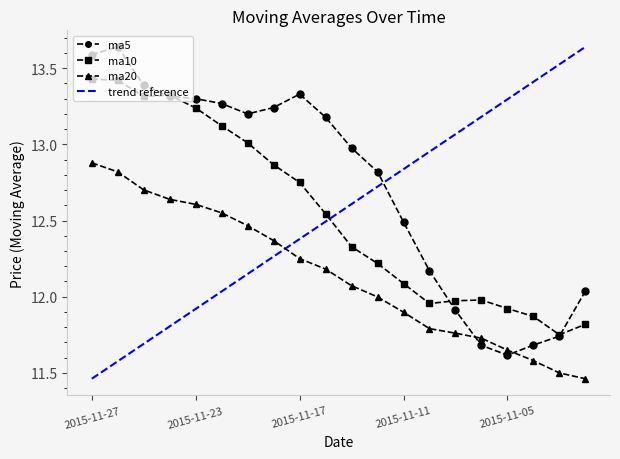

Which series has the largest total across all categories?

ma5